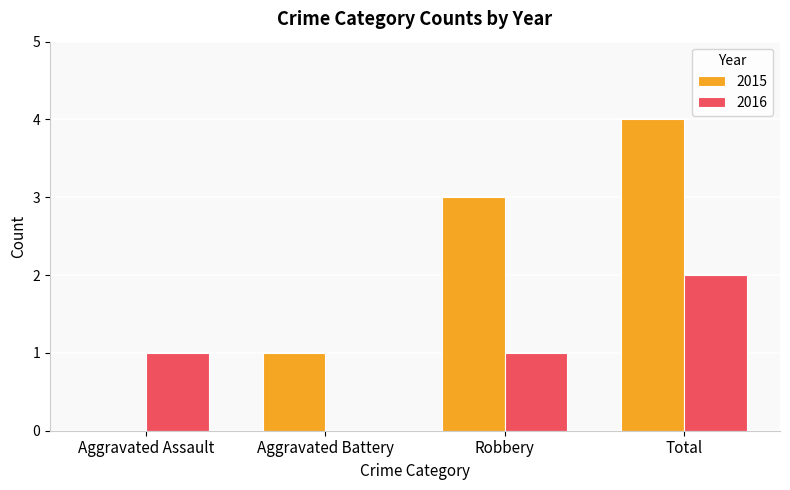

Which series changed the most between Aggravated Battery and Total?

2015